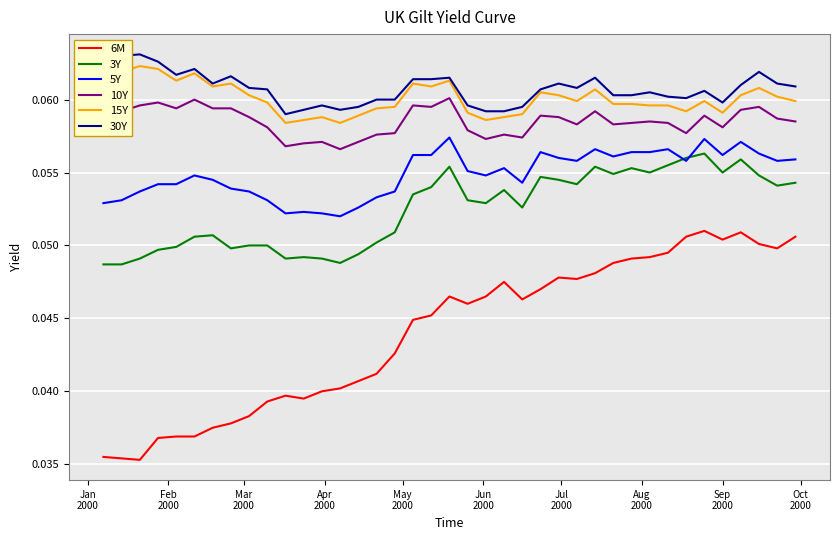

True or false: 6M and 30Y cross at least once.

False